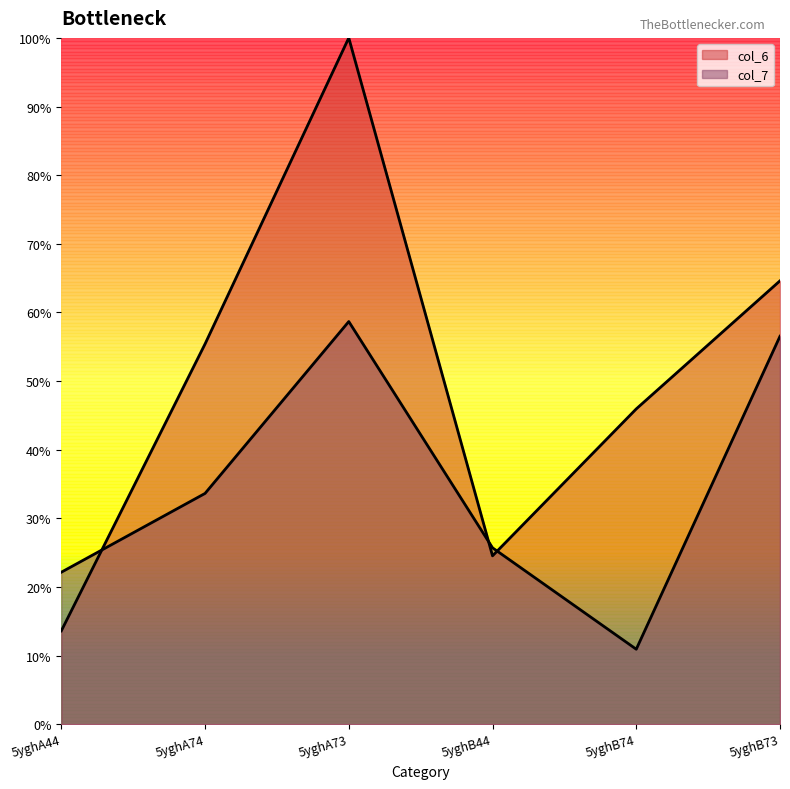

How many times do col_6 and col_7 cross each other?

3